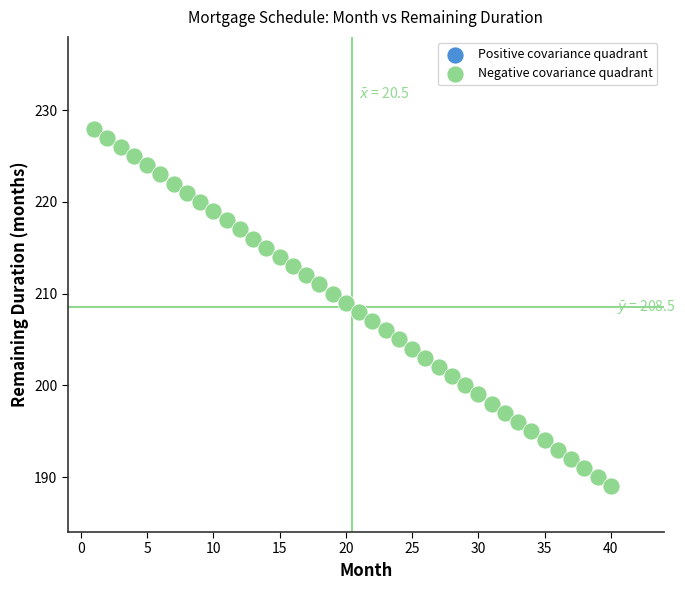

What is the range of Y values (max minus min)?

39